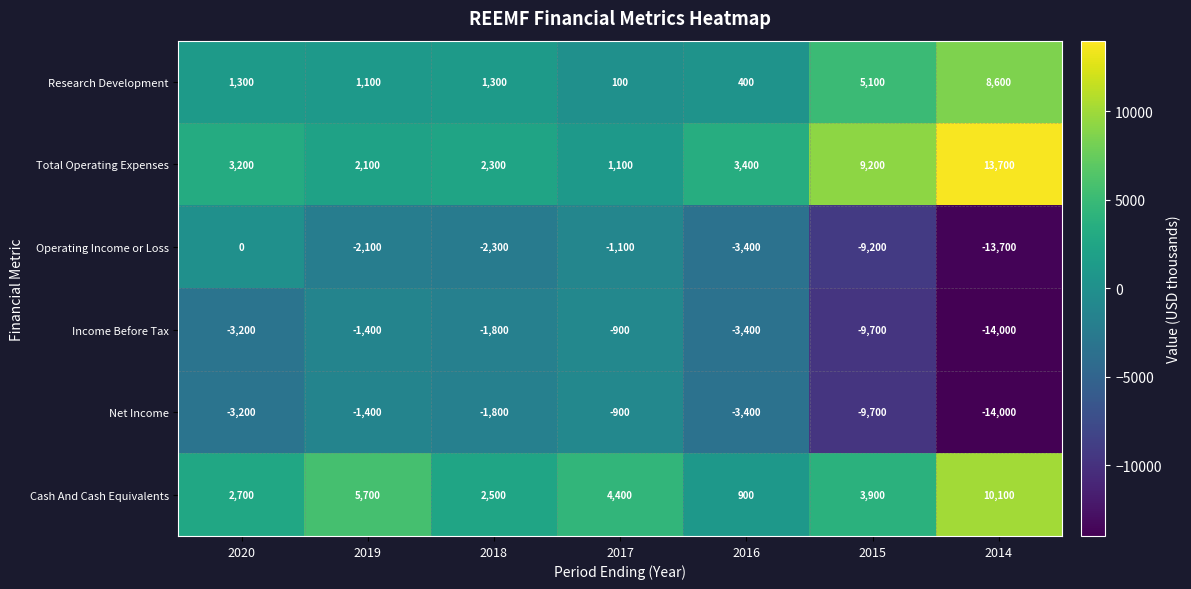

Between 2019 and 2016, which series saw the biggest shift?

Cash And Cash Equivalents